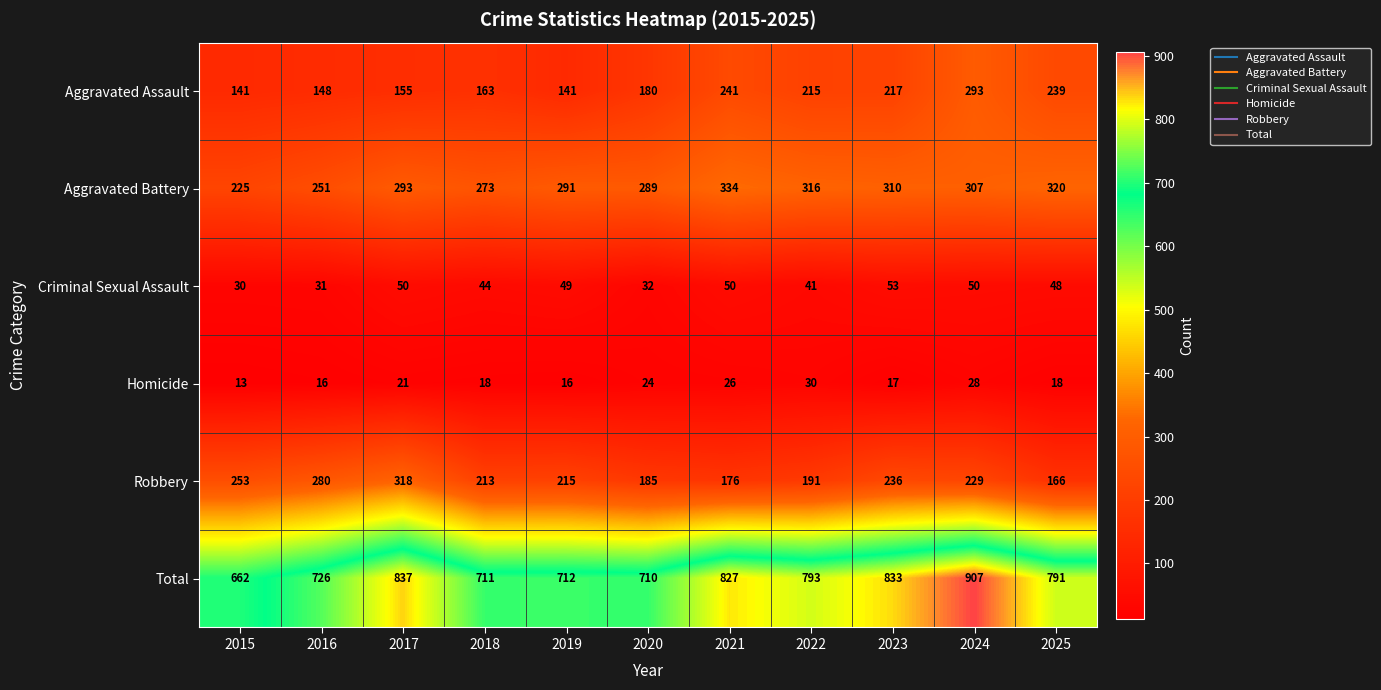

At 2023, list the series in order from largest to smallest.

Total, Aggravated Battery, Robbery, Aggravated Assault, Criminal Sexual Assault, Homicide